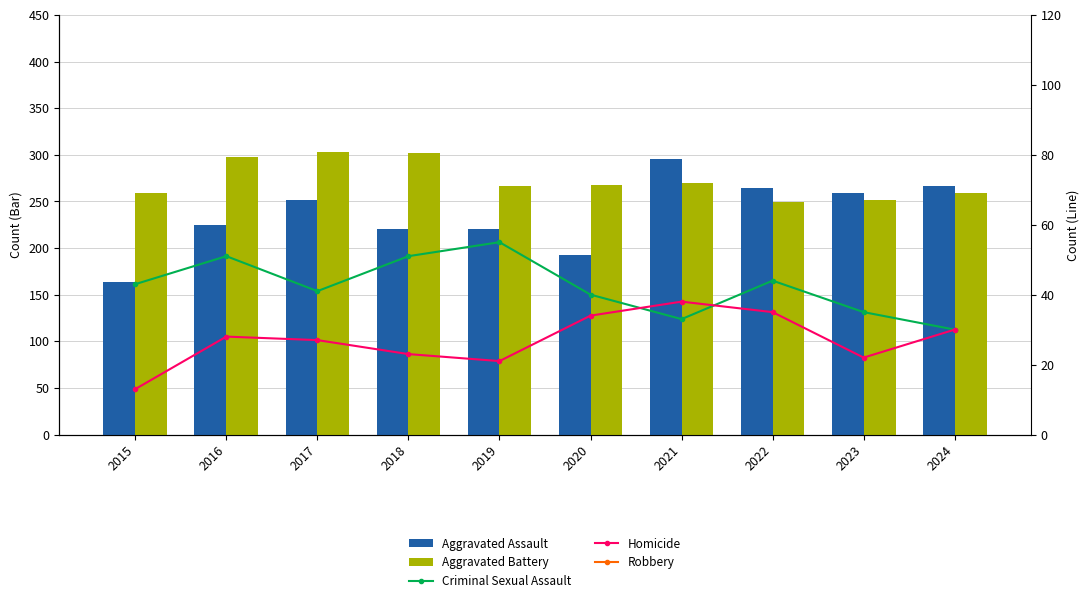

What is the value of the Aggravated Assault bar at the 3rd from the left?

251